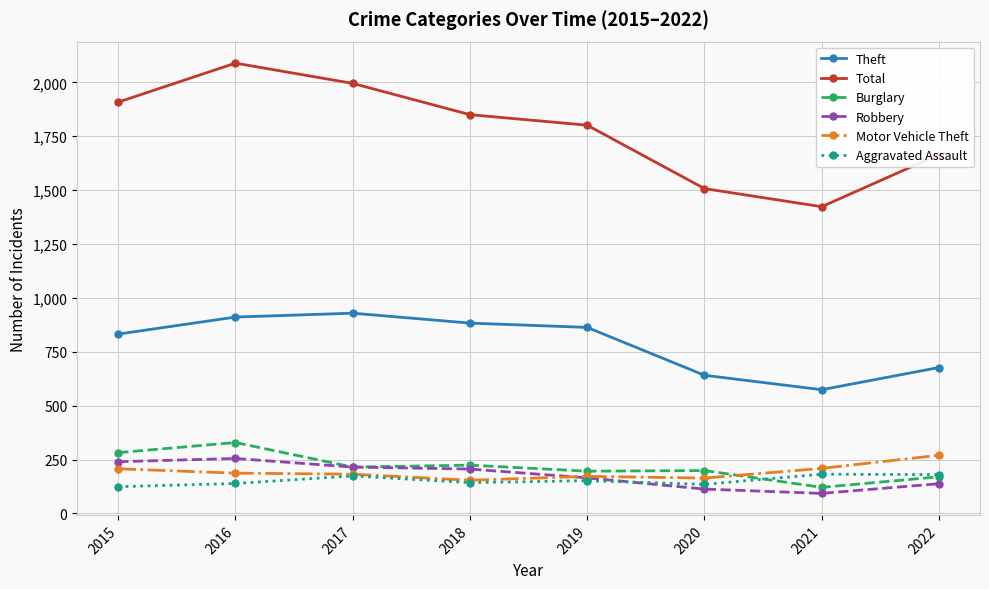

In Robbery, how many points are higher than both neighbors (excluding endpoints)?

1